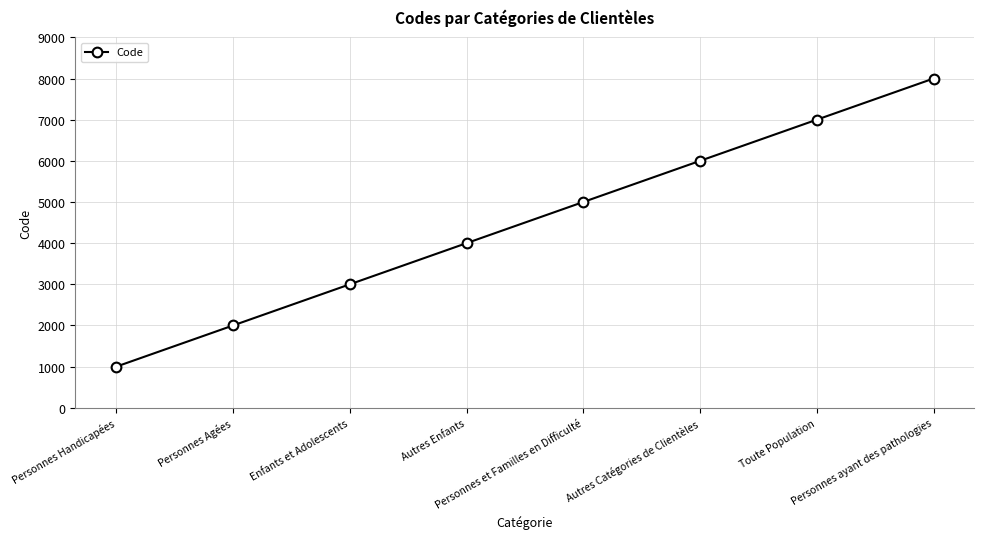

The value at Enfants et Adolescents is 991. True or false?

False